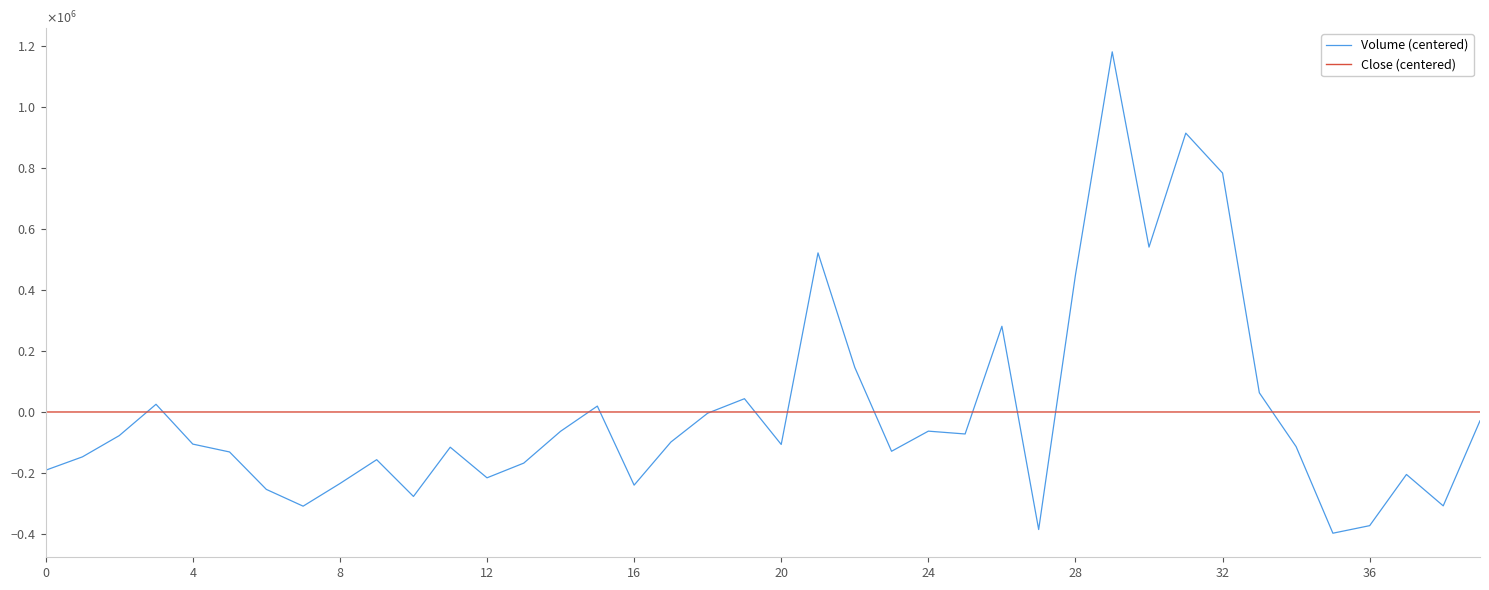

True or false: Volume (centered) has more than 0 points higher than both neighbors.

True